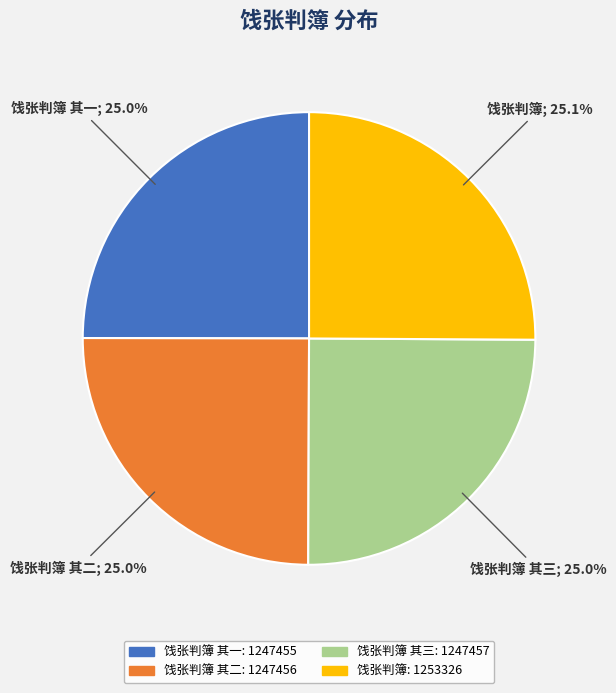

Is there any slice that represents more than half of the pie?

No